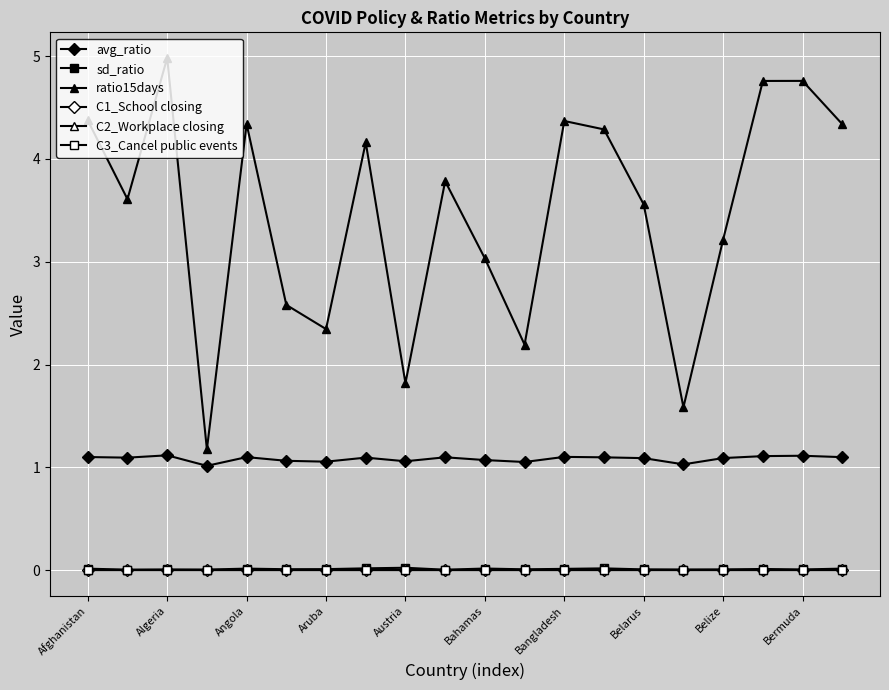

What are all the series names shown in the legend?

avg_ratio, sd_ratio, ratio15days, C1_School closing, C2_Workplace closing, C3_Cancel public events